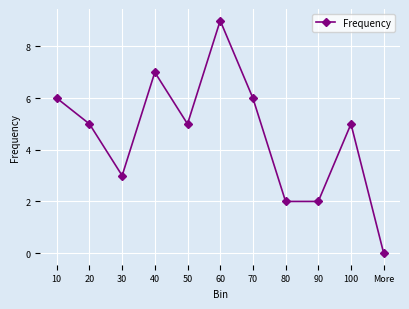

The chart shows a value of 8 at 20. True or false?

False